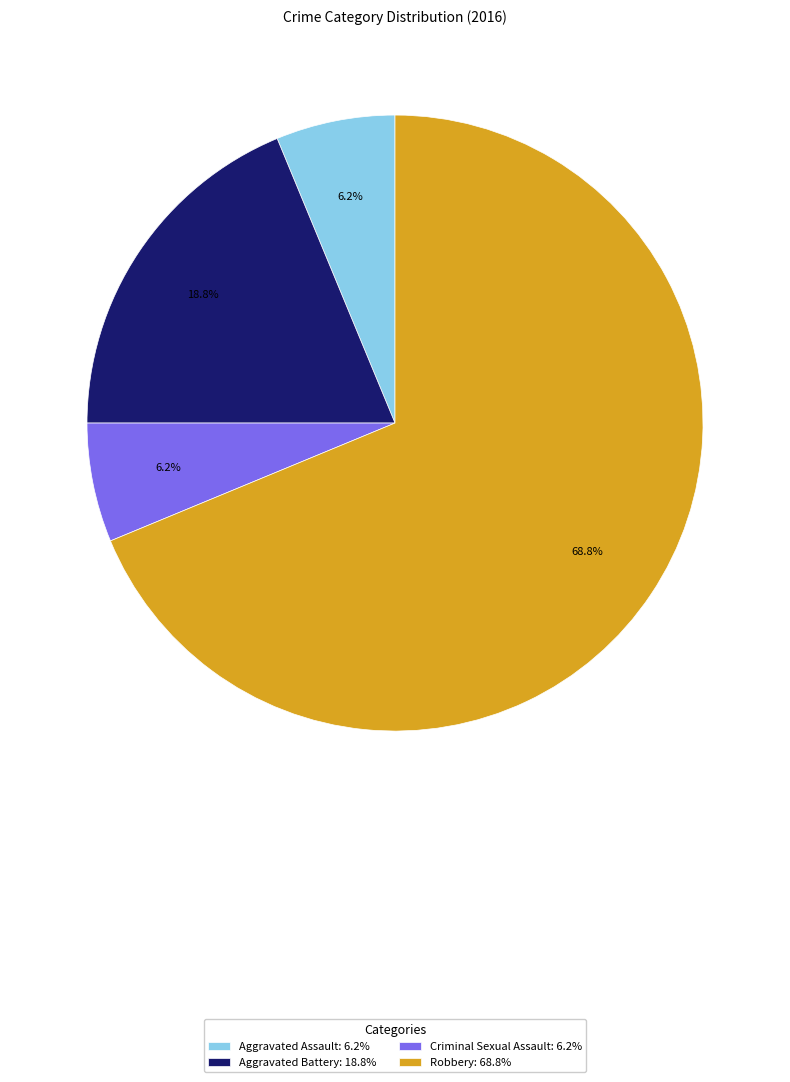

Approximately how many times larger is the value at Aggravated Battery: 18.8% compared to Aggravated Assault: 6.2%?

3.0